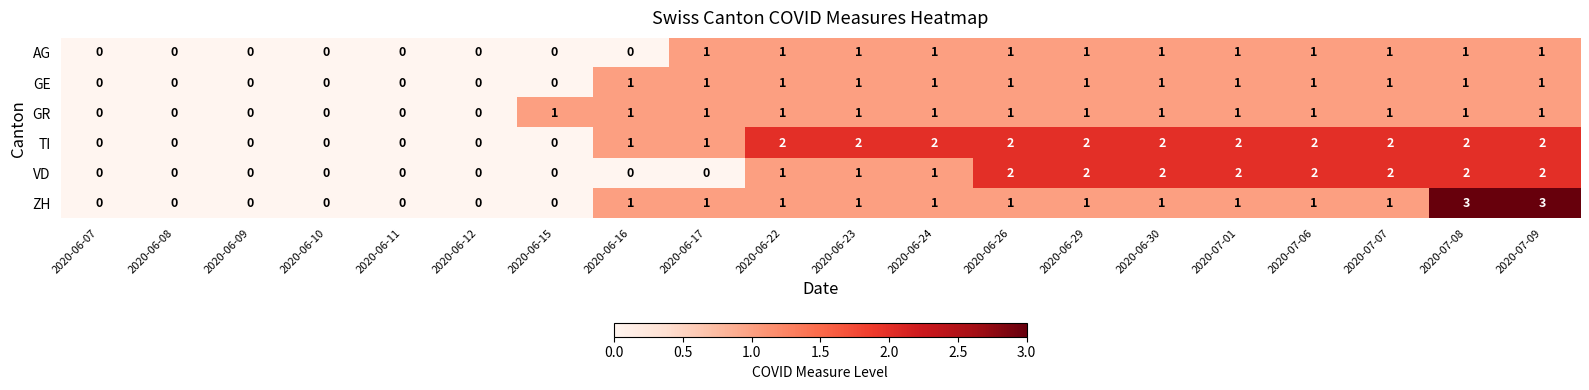

How many ZH values are between 0 and 1?

18